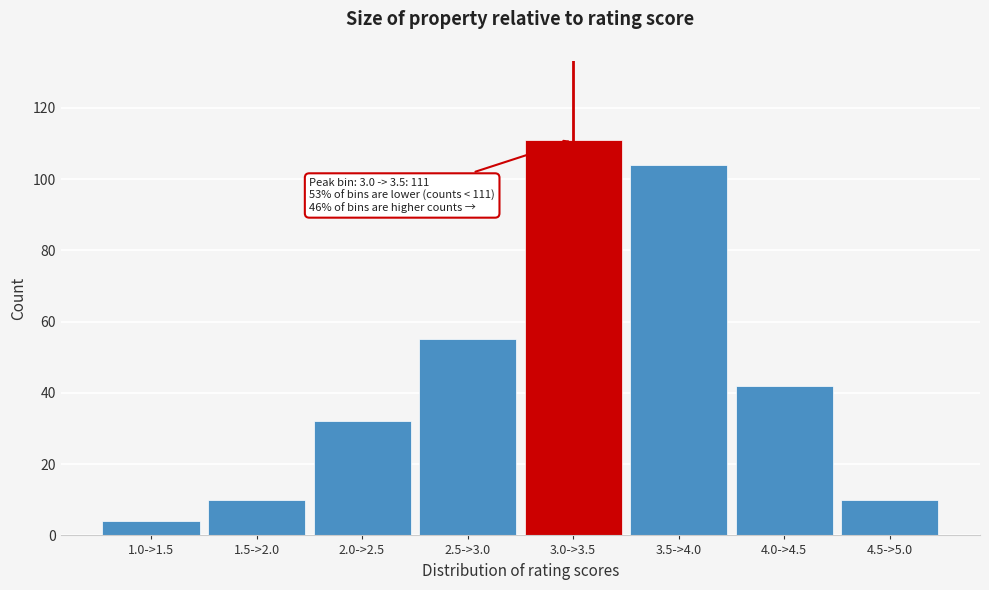

Reading right to left, transcribe all the data shown in this chart.

10	42	104	111	55	32	10	4